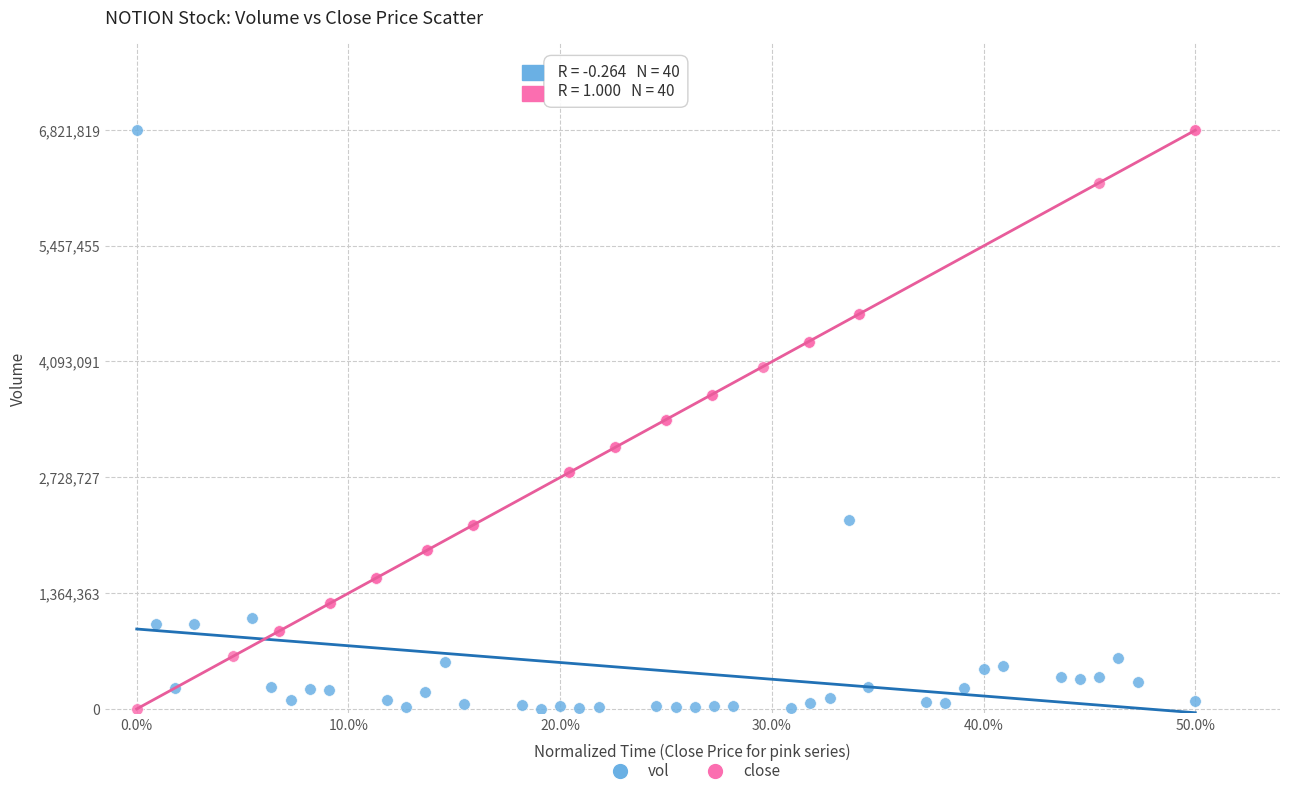

What are all the series names shown in the legend?

vol, close